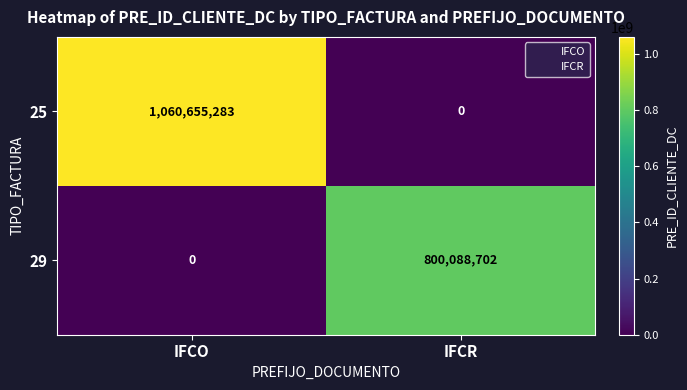

List the series in order of their peak value, lowest first.

29, 25